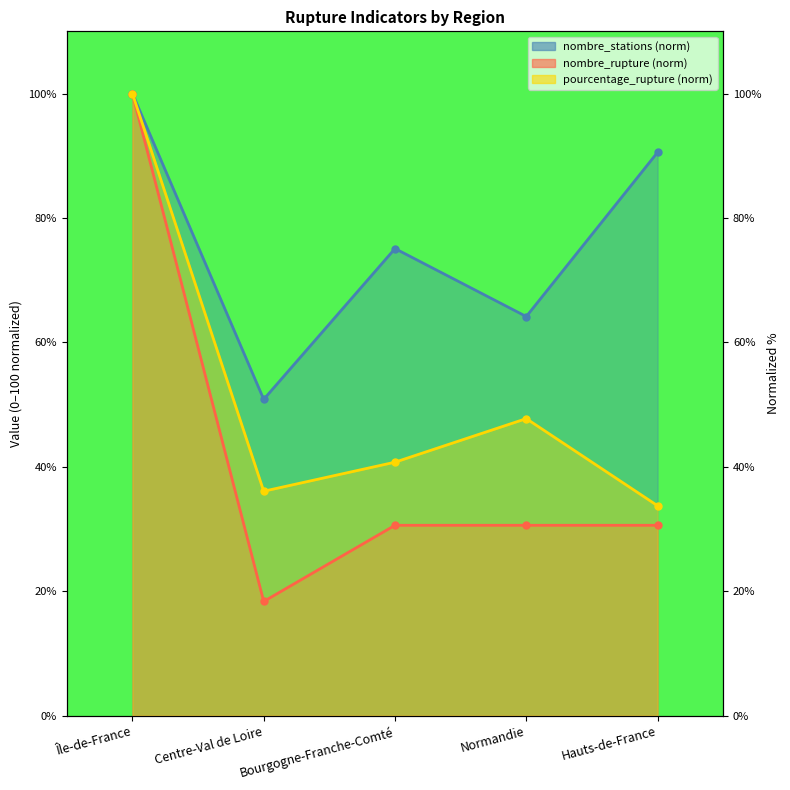

Reading left to right, extract all data points from this chart.

pourcentage_rupture: 100.0	36.1	40.8	47.8	33.8
nombre_rupture: 100.0	18.4	30.6	30.6	30.6
nombre_stations: 100.0	50.9	75.1	64.2	90.6